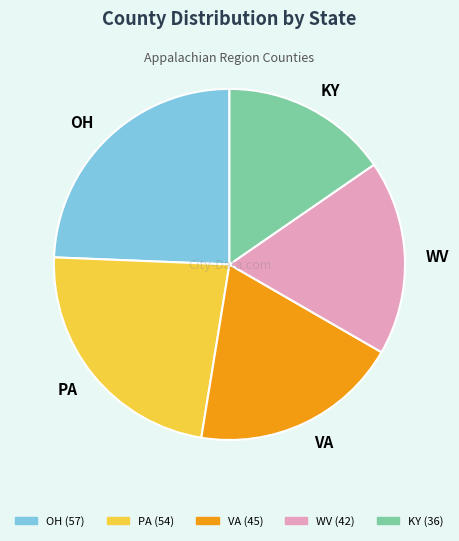

Which slice is the smallest?

KY